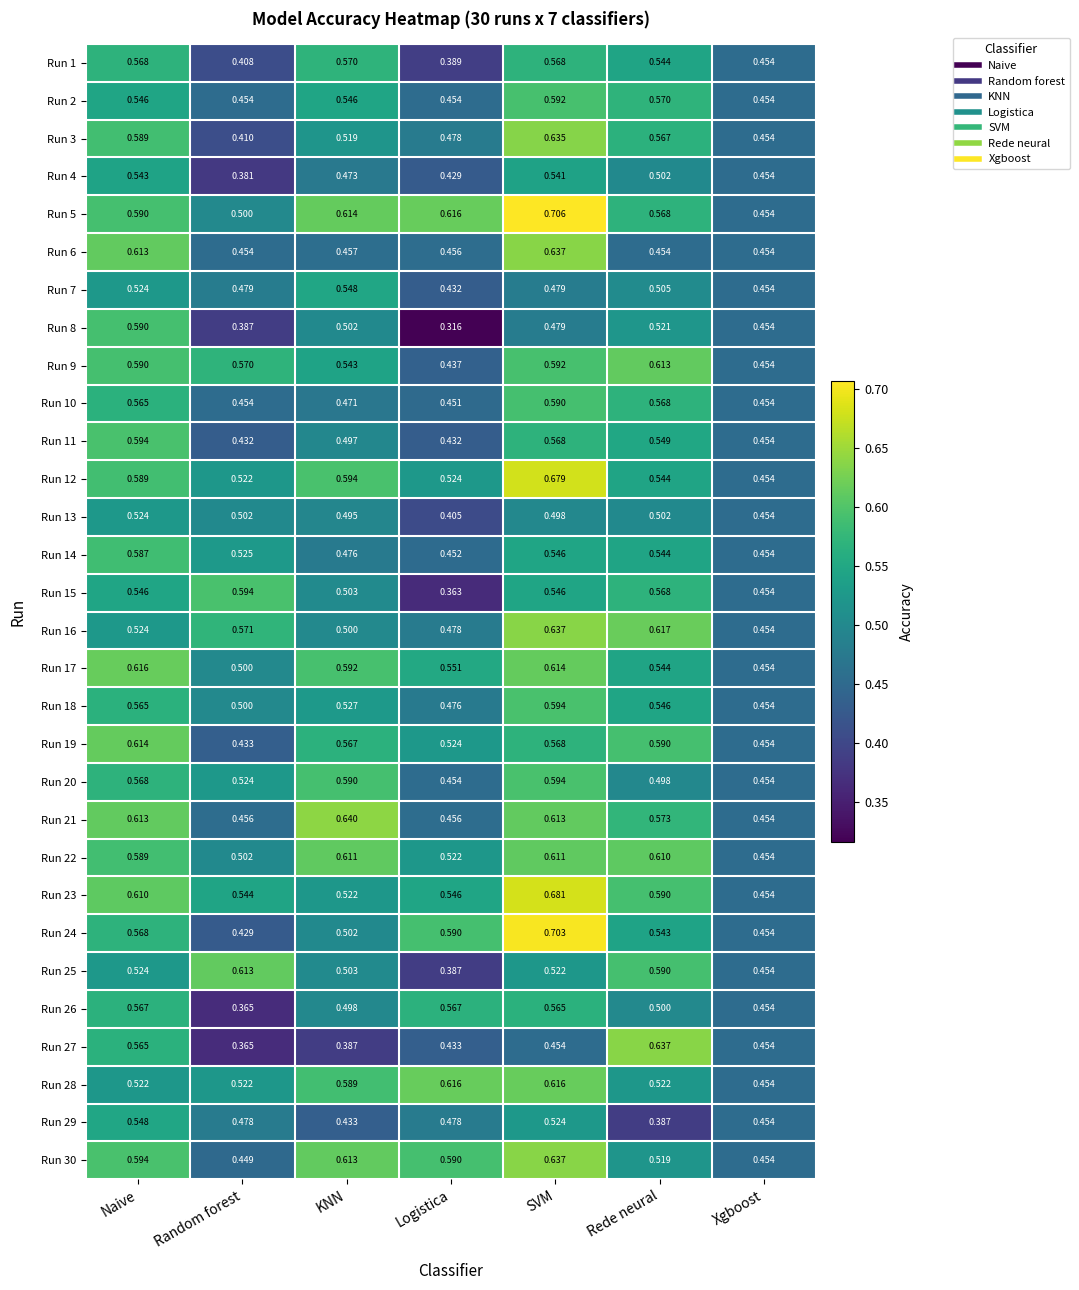

Which category has the highest value across all series?

SVM